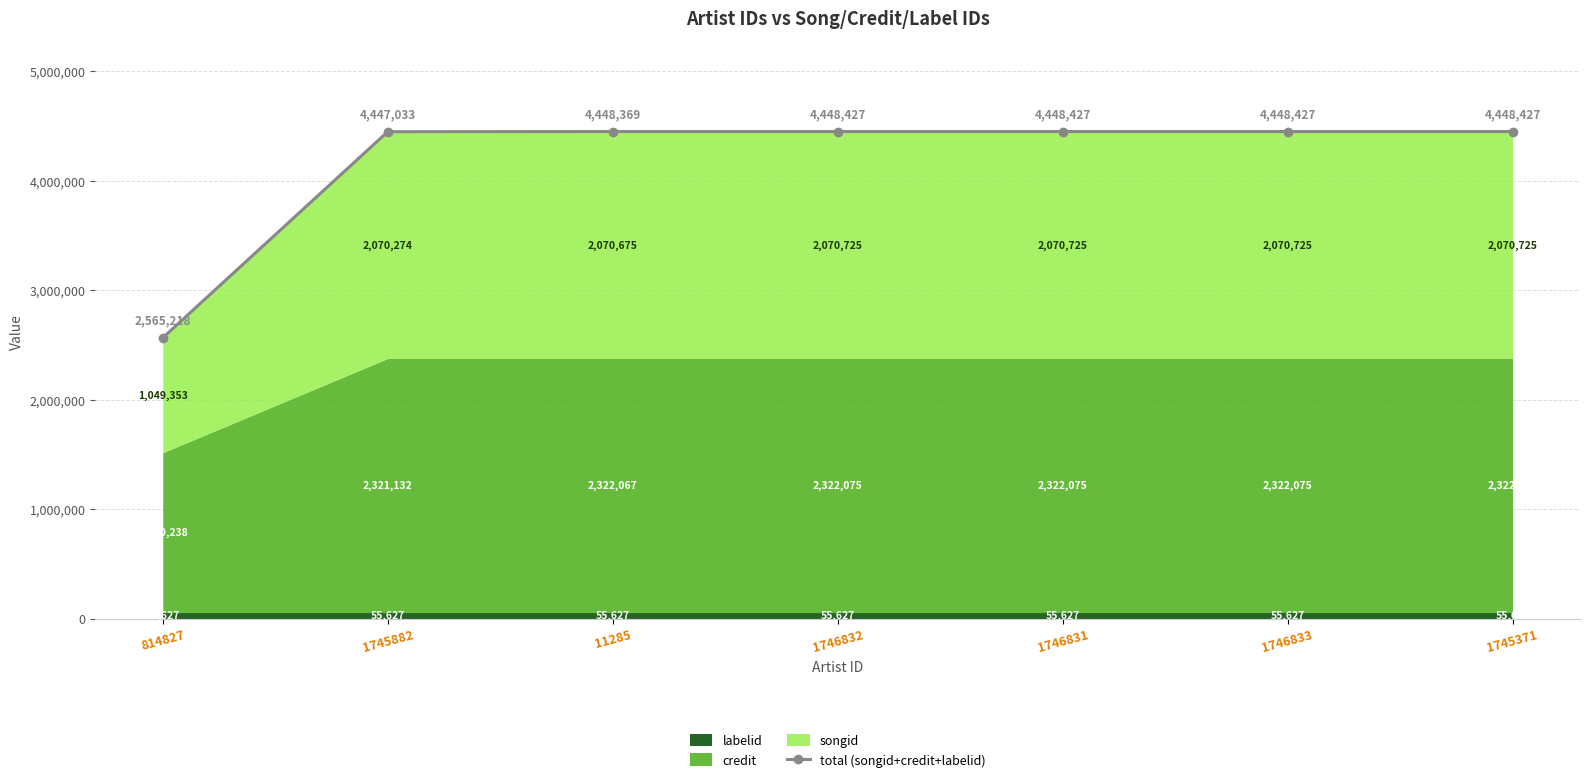

List the labels in order of value, smallest first.

814827, 1745882, 11285, 1746832, 1746831, 1746833, 1745371